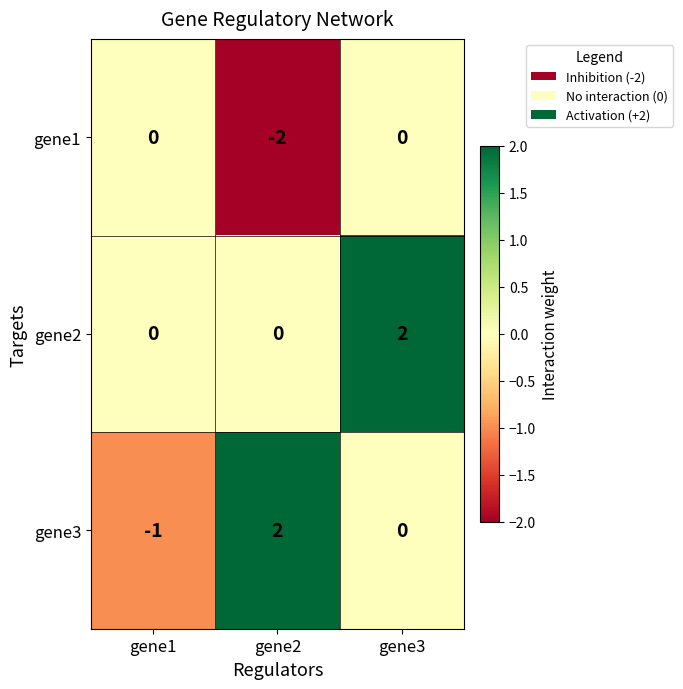

What is the difference between the highest and lowest values at gene1?

1